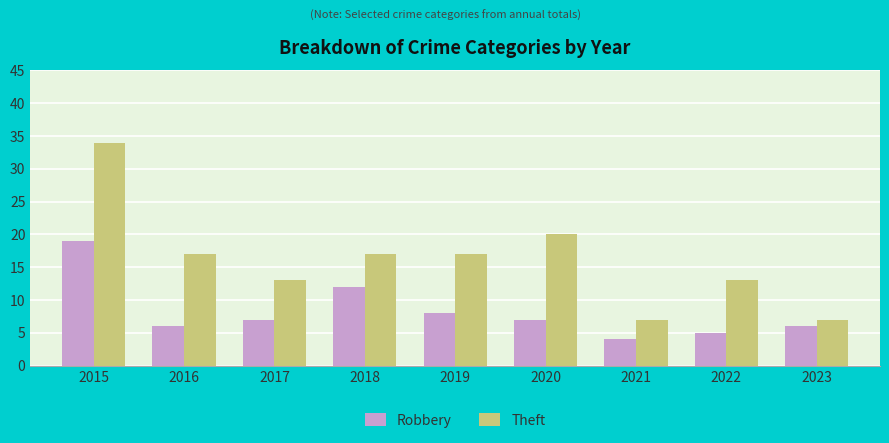

How many groups of bars are there?

9